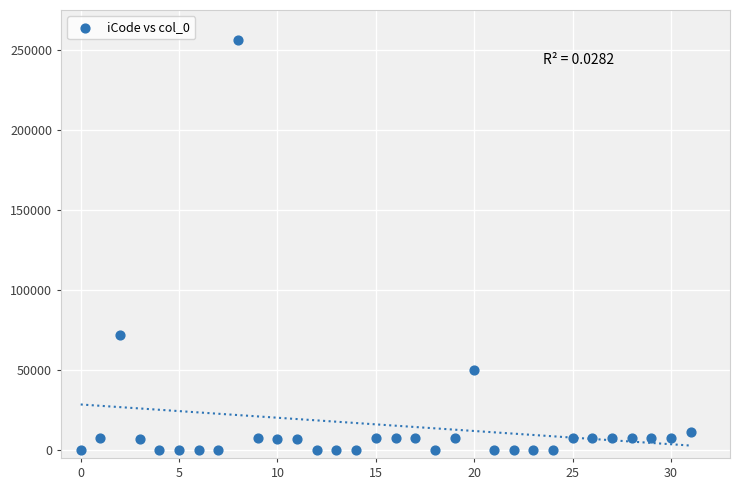

What is the range of Y values (max minus min)?

256047